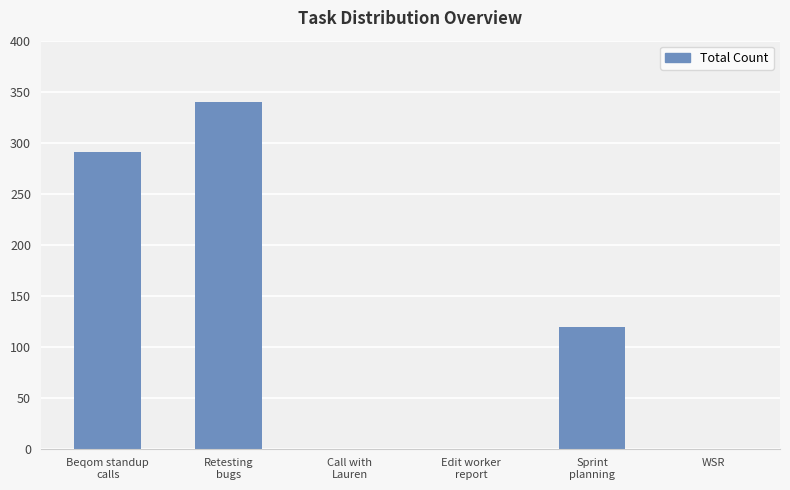

The chart shows a value of -142 at Edit worker
report. True or false?

False